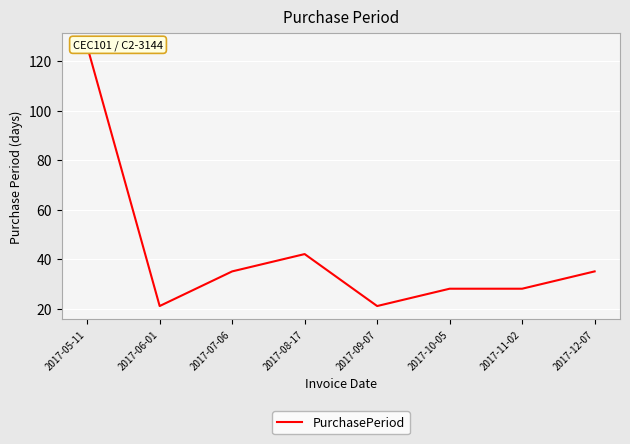

How many data points are less than 35?

4